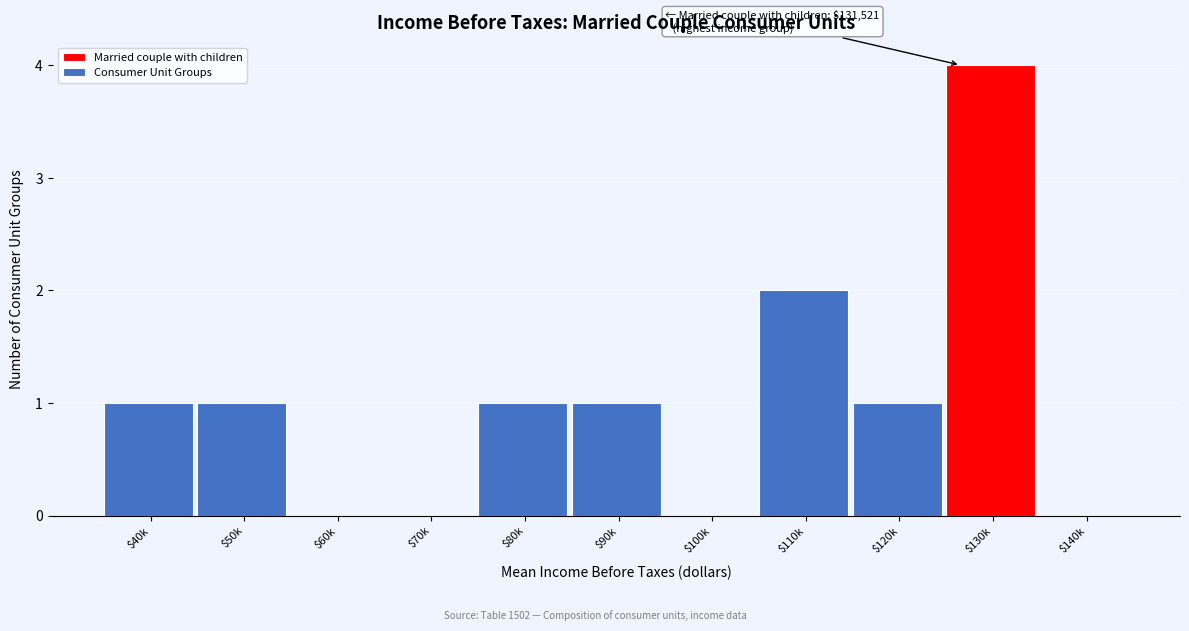

What is the sum of all values?

11